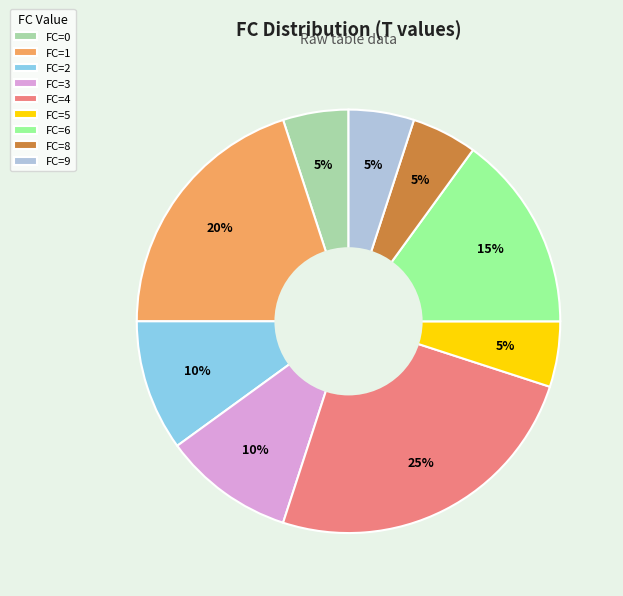

Do FC=4 and FC=9 together represent more than half of the pie?

No